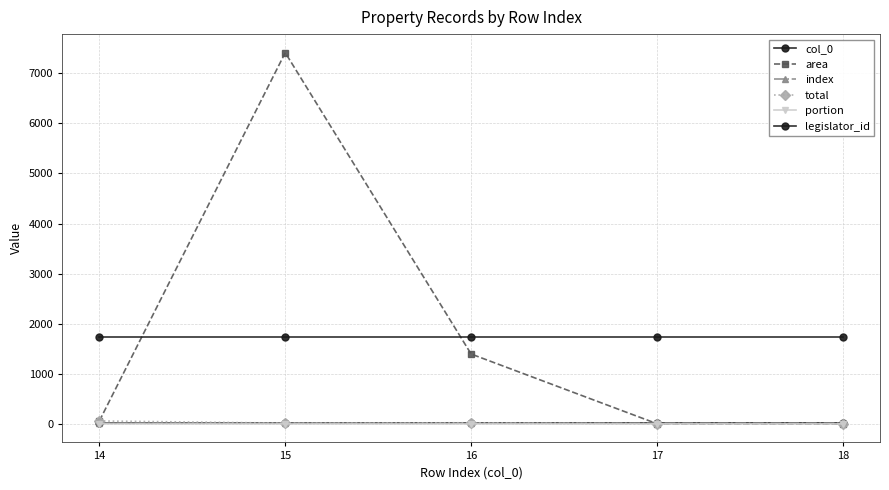

What is the difference between the area values at 16 and 15?

6018.0